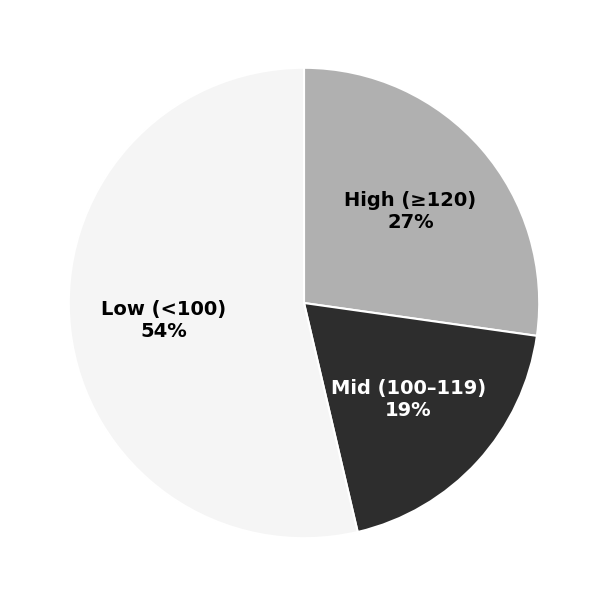

Is Low (<100) the majority of the pie?

Yes